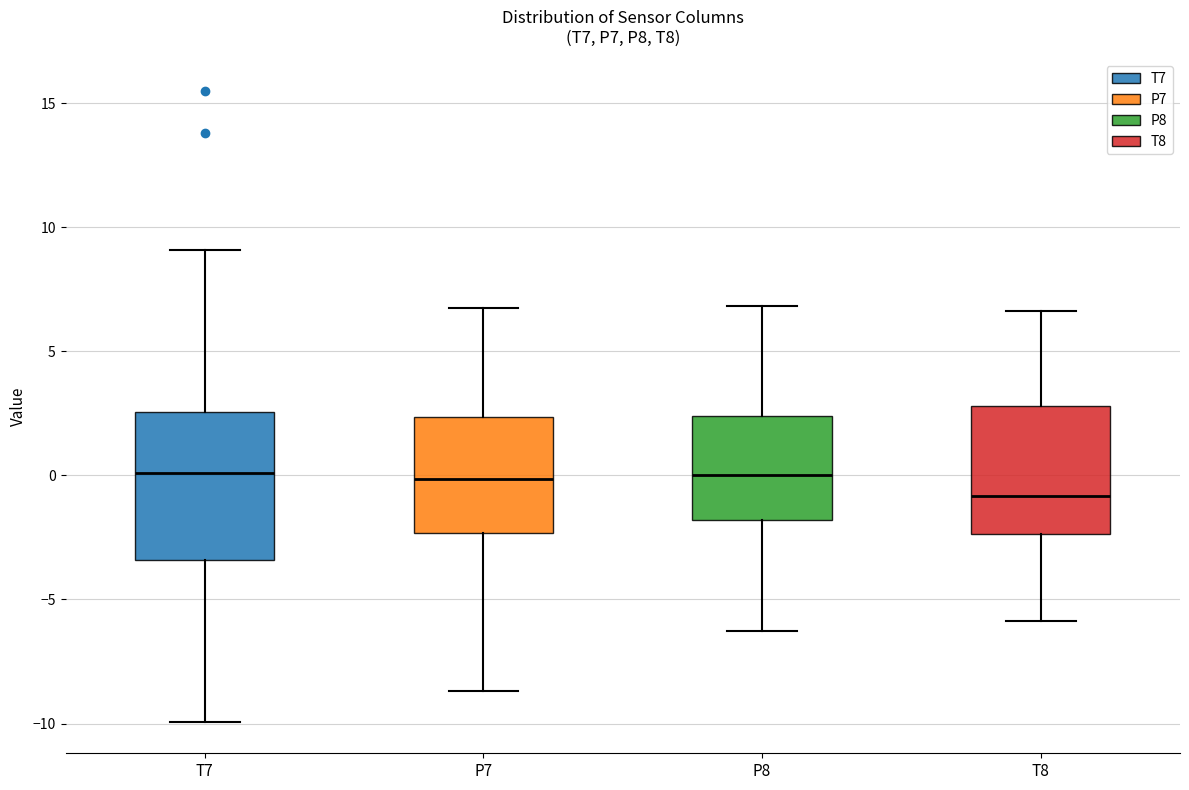

Where does the median line of the box for T8 sit on the y-axis? The values are not printed on the chart, so give them approximately, as read against the axis.

-1.0